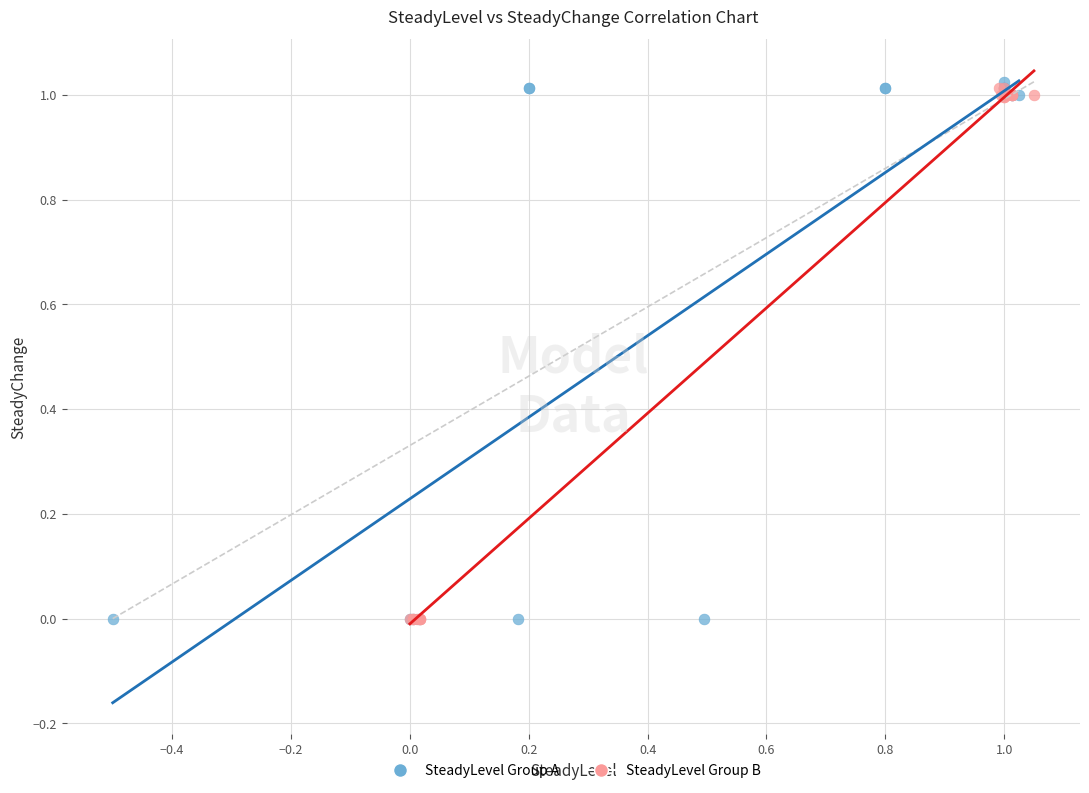

Which series has the largest Y range (max minus min)?

SteadyLevel Group A